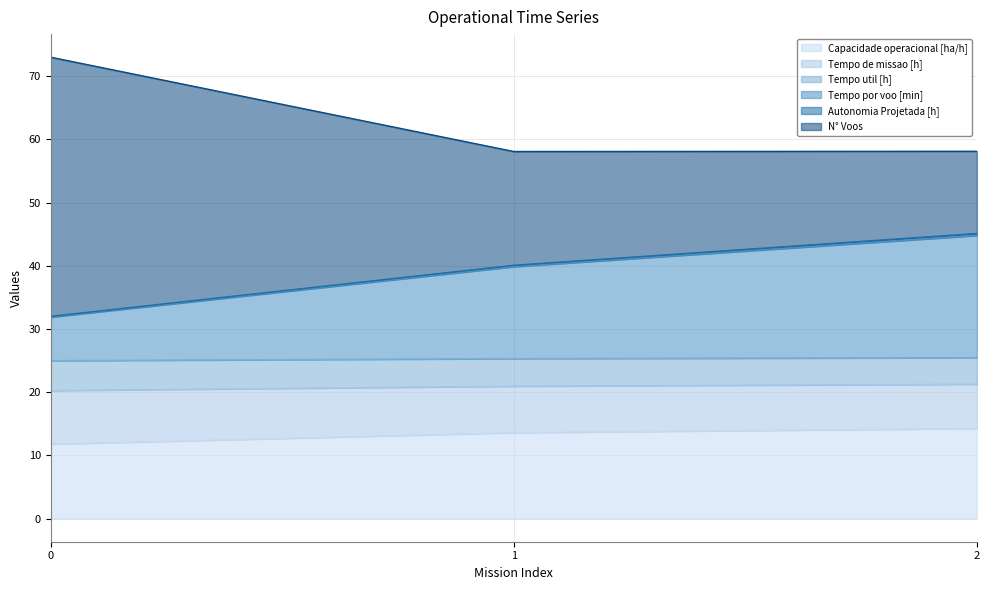

Which series has the largest range (max minus min)?

N° Voos